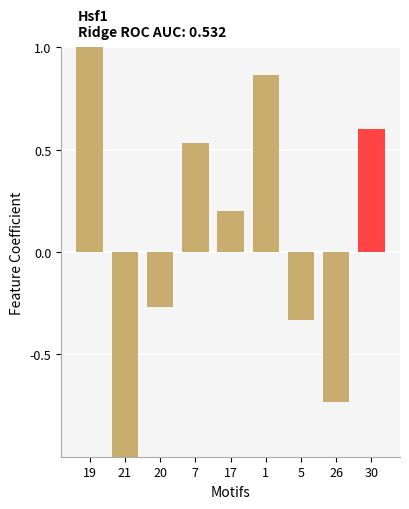

What is the value of the 7th bar from the left?

-0.3